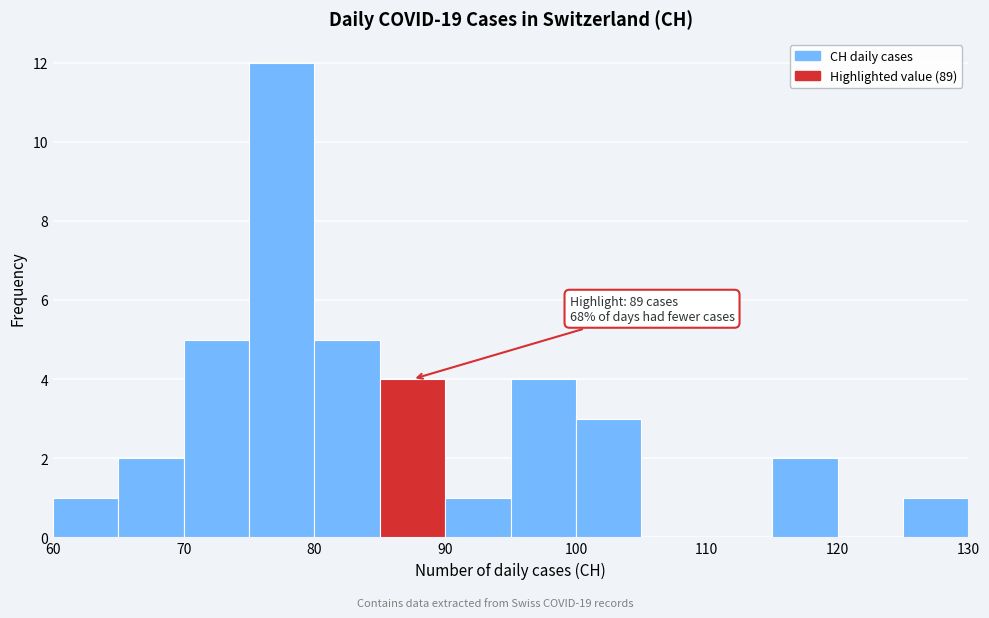

Which range on the x-axis has the tallest bar?

75 to 80